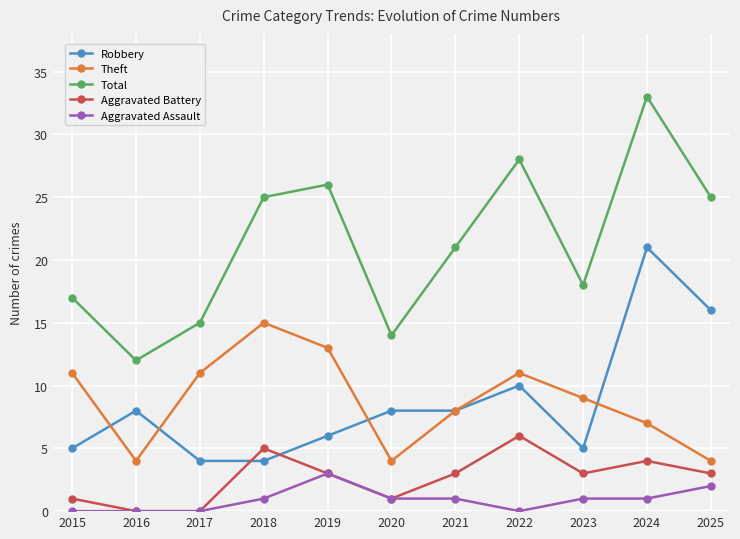

Between 2016 and 2017, which series saw the biggest shift?

Theft